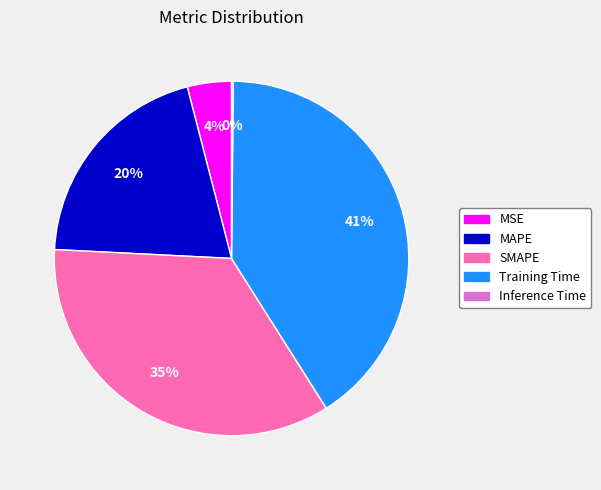

What is the largest slice in the pie chart?

Training Time